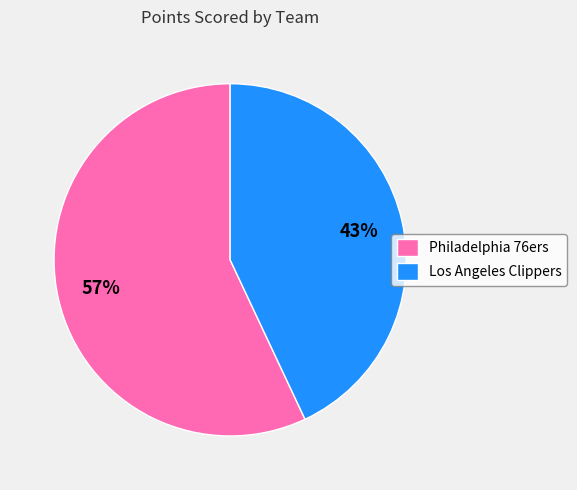

Rank the categories by value from highest to lowest.

Philadelphia 76ers, Los Angeles Clippers